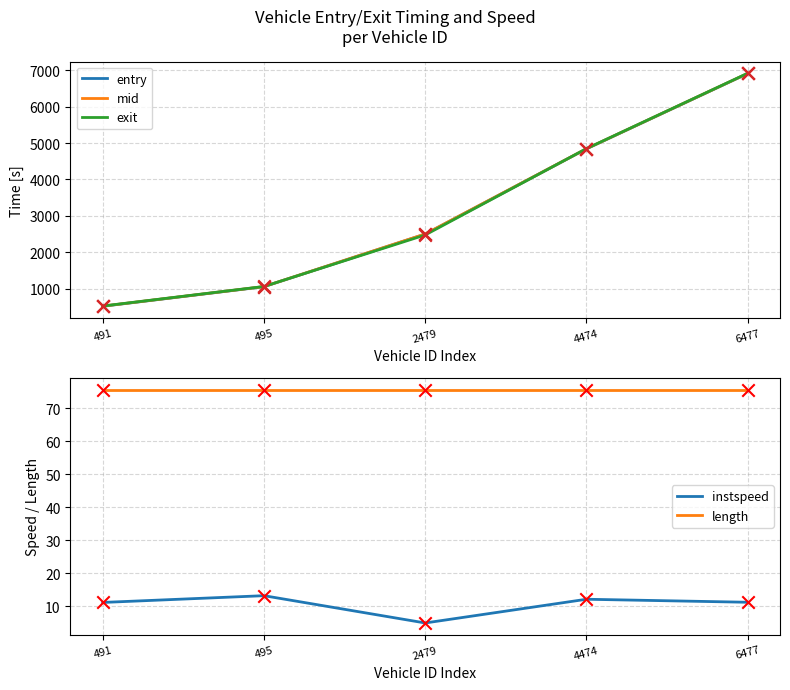

What are all the series names shown in the legend?

entry, mid, exit, instspeed, length